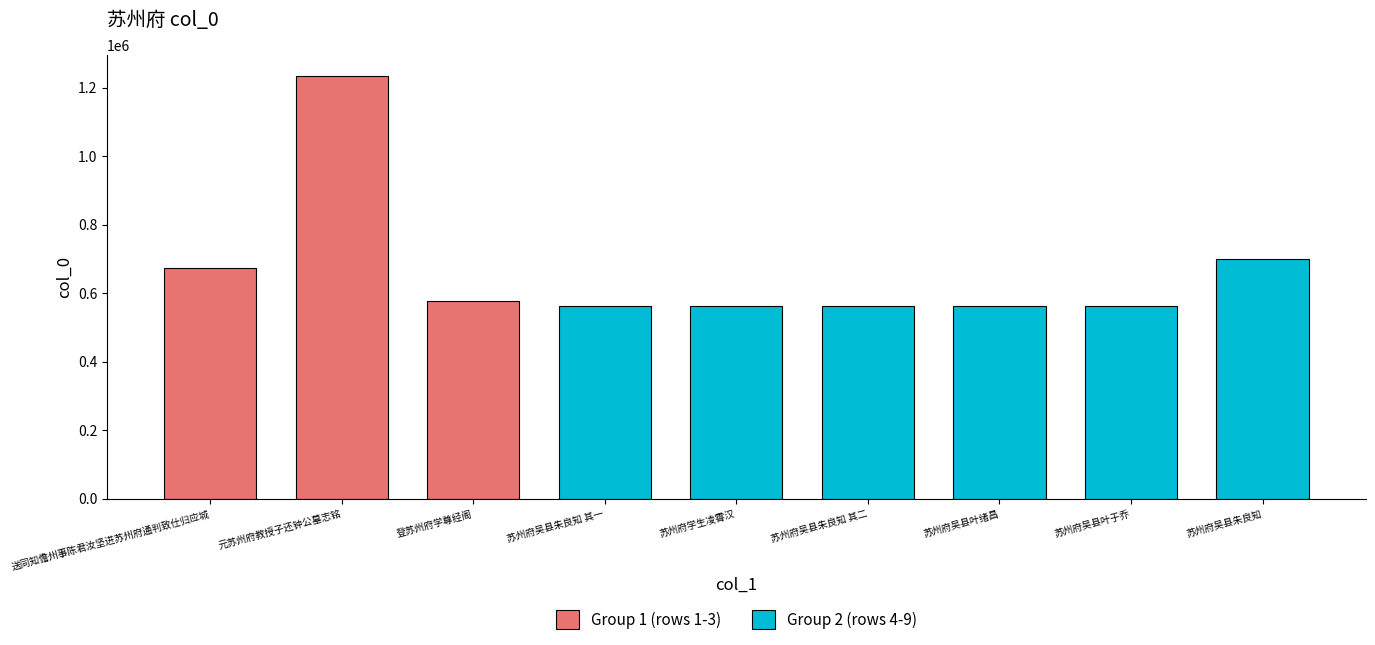

Where does the data first go above 562399?

送同知儋州事陈君汝坚进苏州府通判致仕归应城